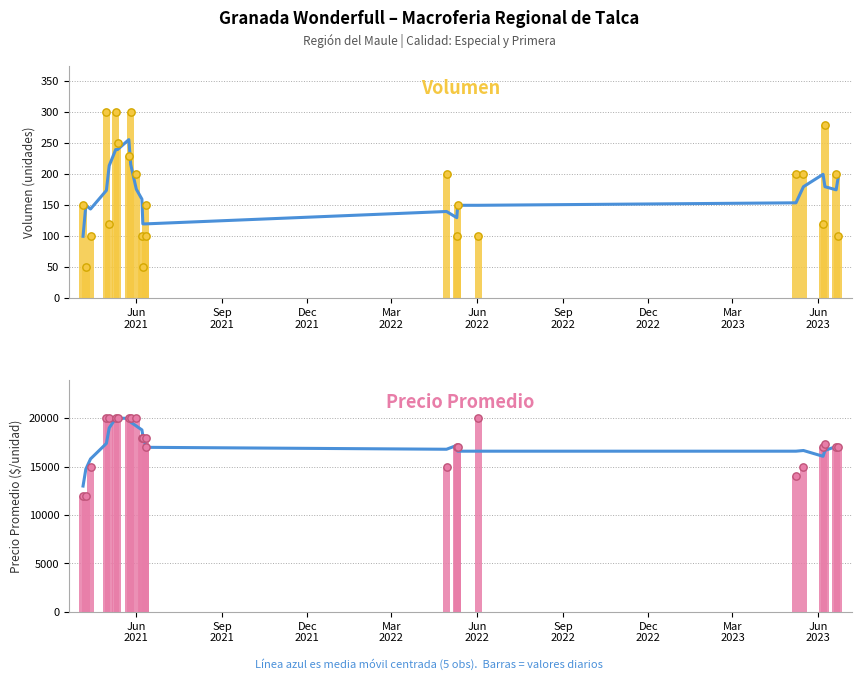

Which series has the widest spread of Y values?

Precio promedio ponderado